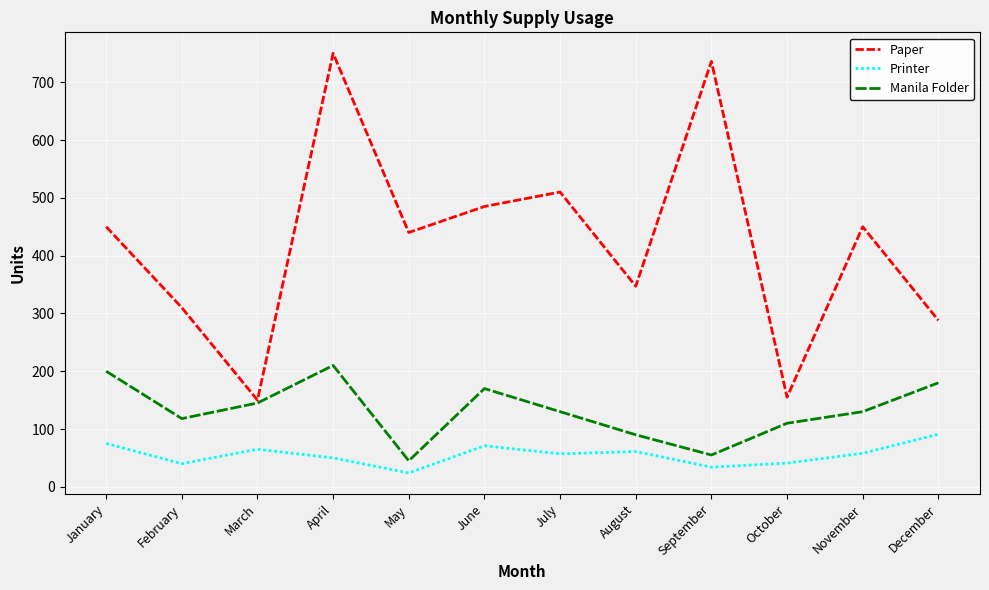

What value does the Manila Folder series have at March?

145